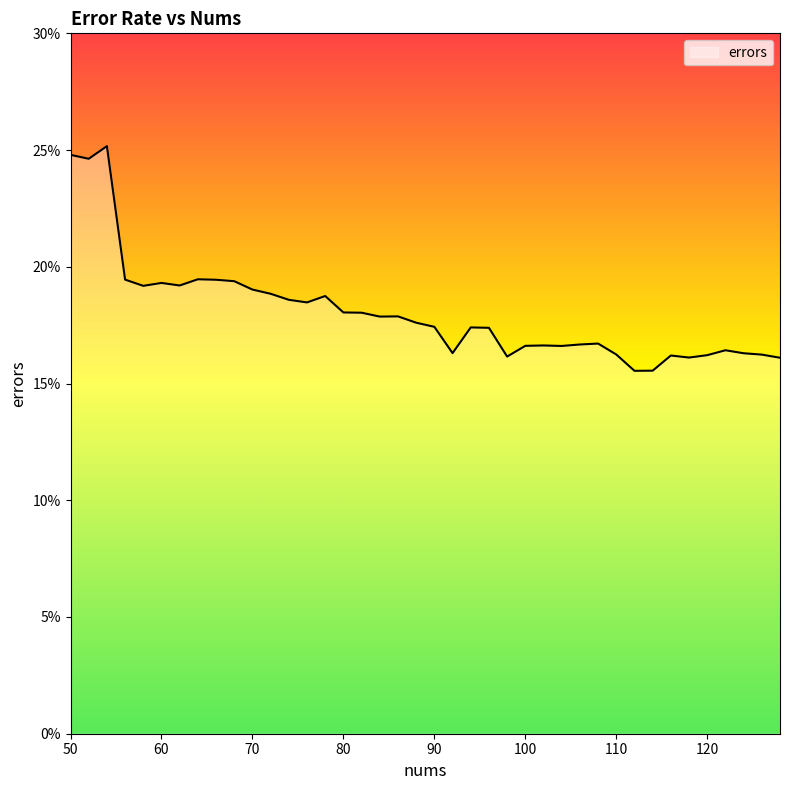

Does the chart display data point markers on the line(s)?

No